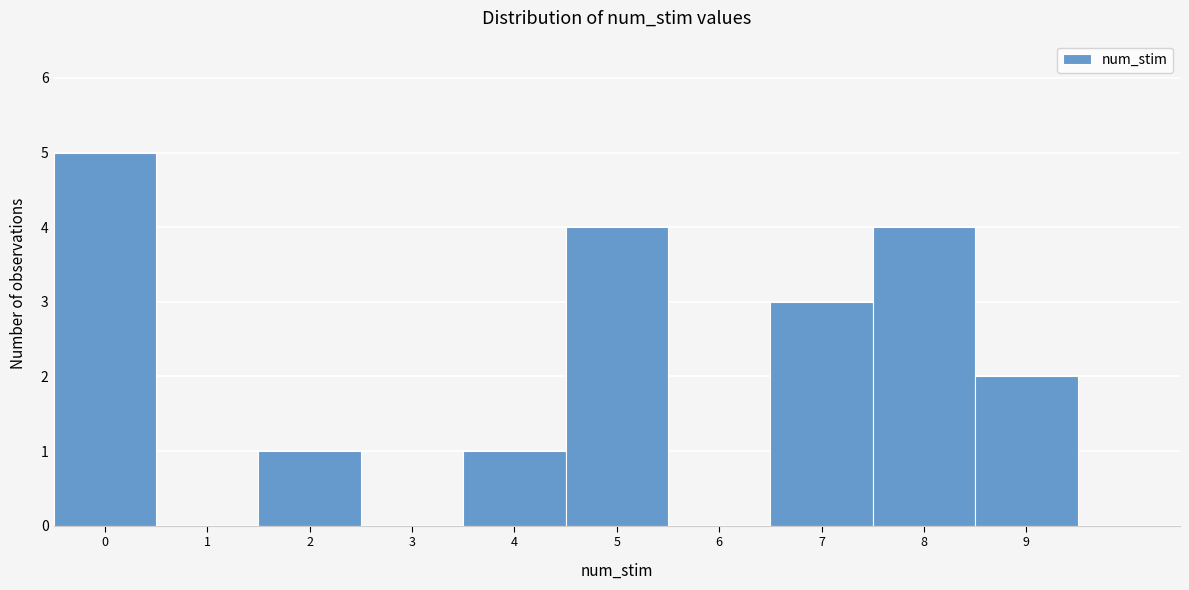

Reading left to right, list every bar in this chart as the range it spans on the x-axis followed by its height. The values are not printed on the chart, so give them approximately, as read against the axis.

-0.5 to 0.5: 5
0.5 to 1.5: 0
1.5 to 2.5: 1
2.5 to 3.5: 0
3.5 to 4.5: 1
4.5 to 5.5: 4
5.5 to 6.5: 0
6.5 to 7.5: 3
7.5 to 8.5: 4
8.5 to 9.5: 2